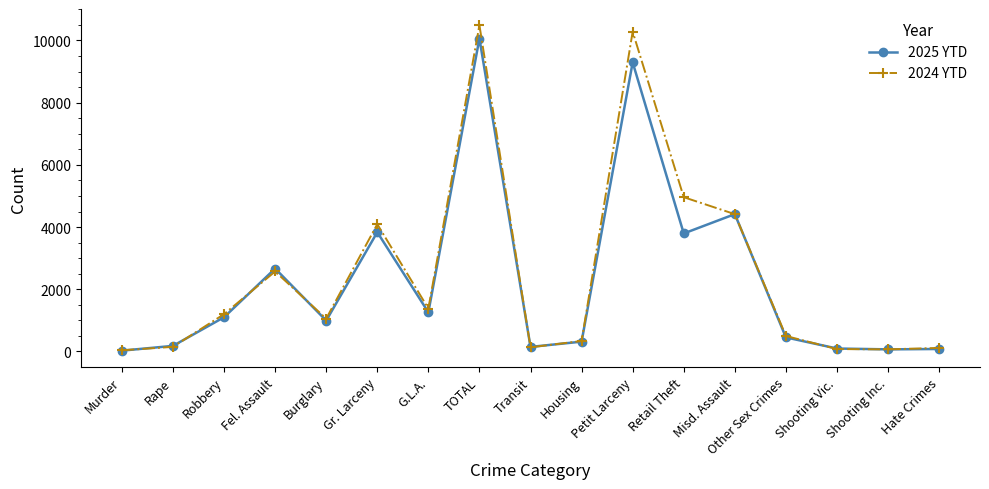

Is the value of 2025 YTD at Shooting Vic. greater than the value of 2024 YTD at TOTAL?

No